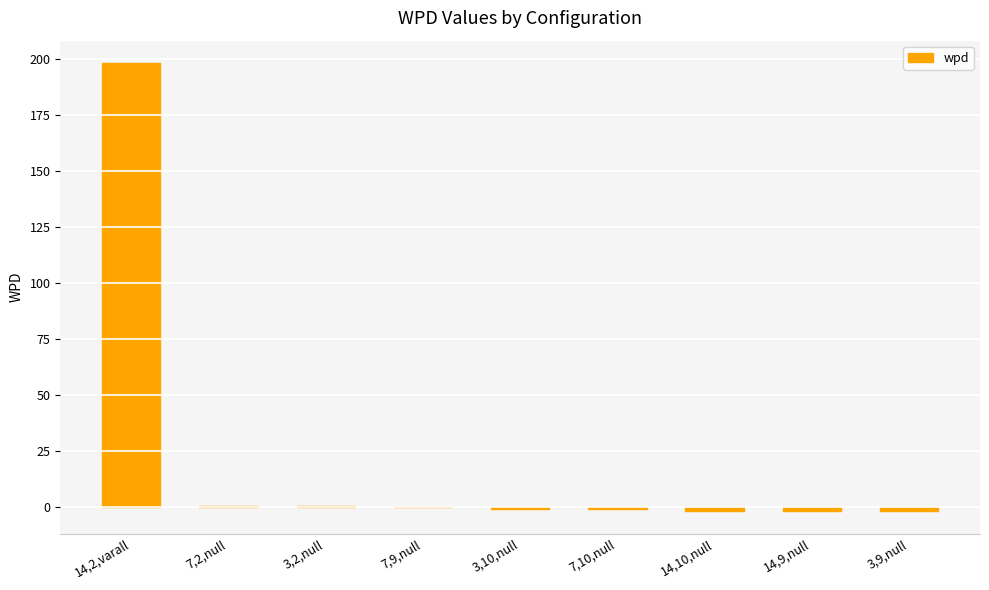

The value at 7,10,null is -1.3. True or false?

True